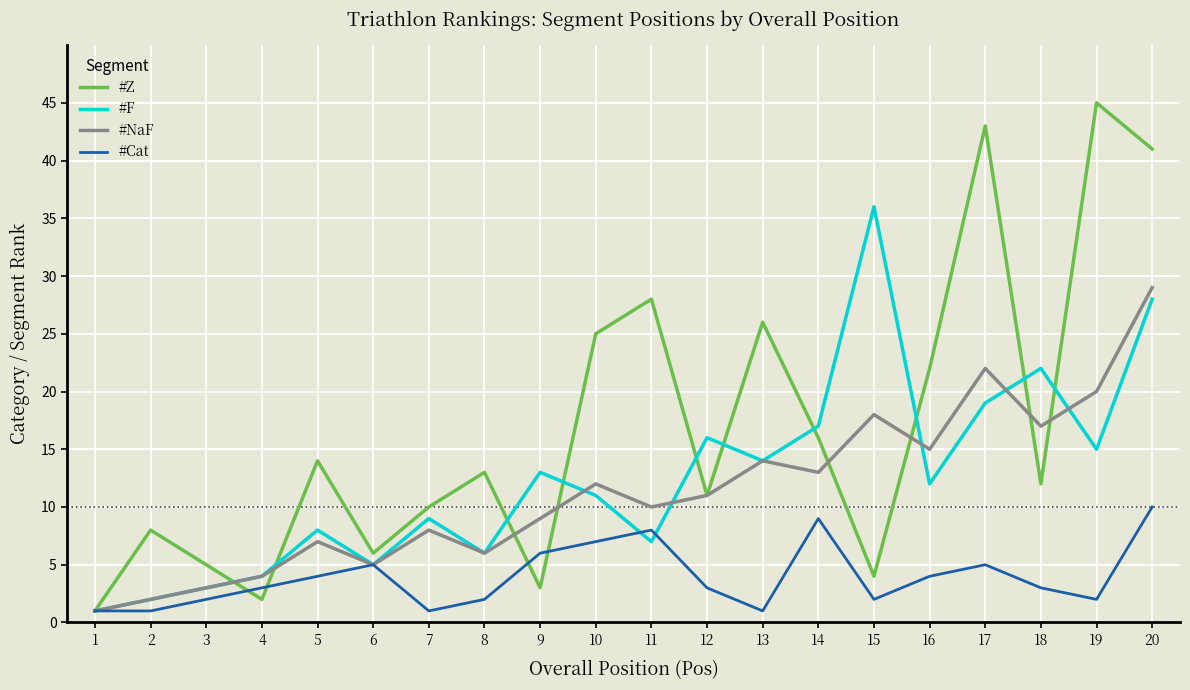

At which category does #F reach its first local peak?

5